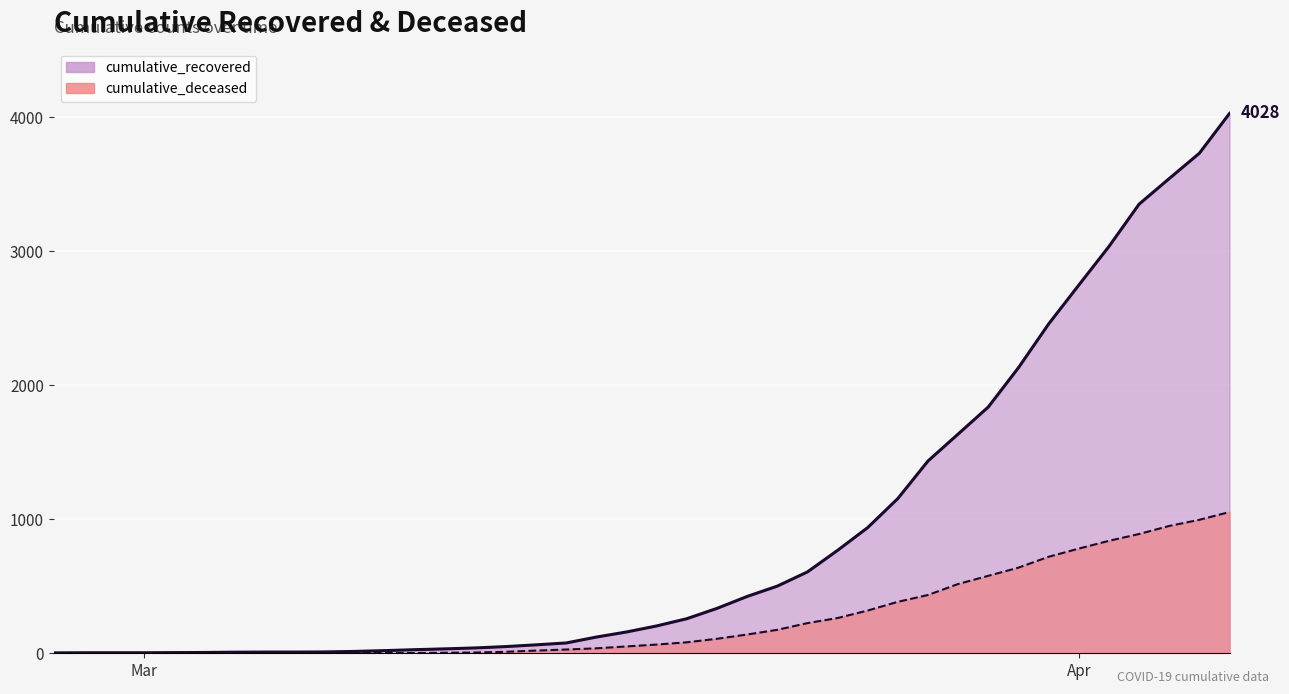

What is the sum of all cumulative_deceased values?

10324